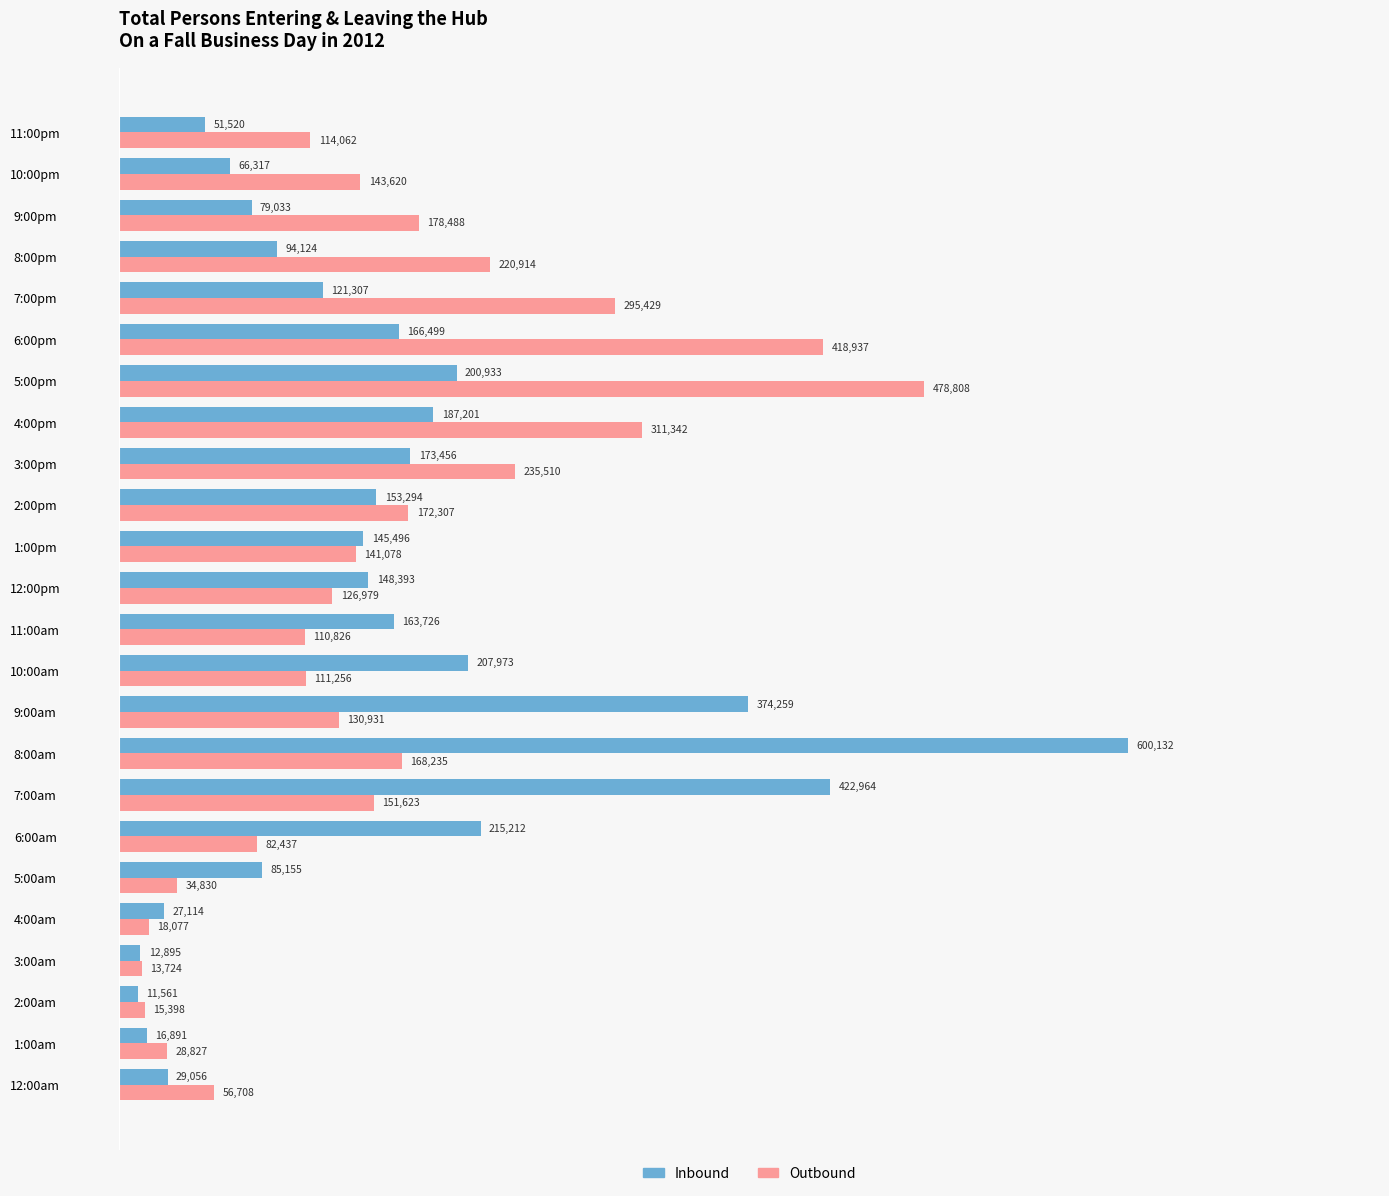

At which label is Inbound closest to 305846?

9:00am